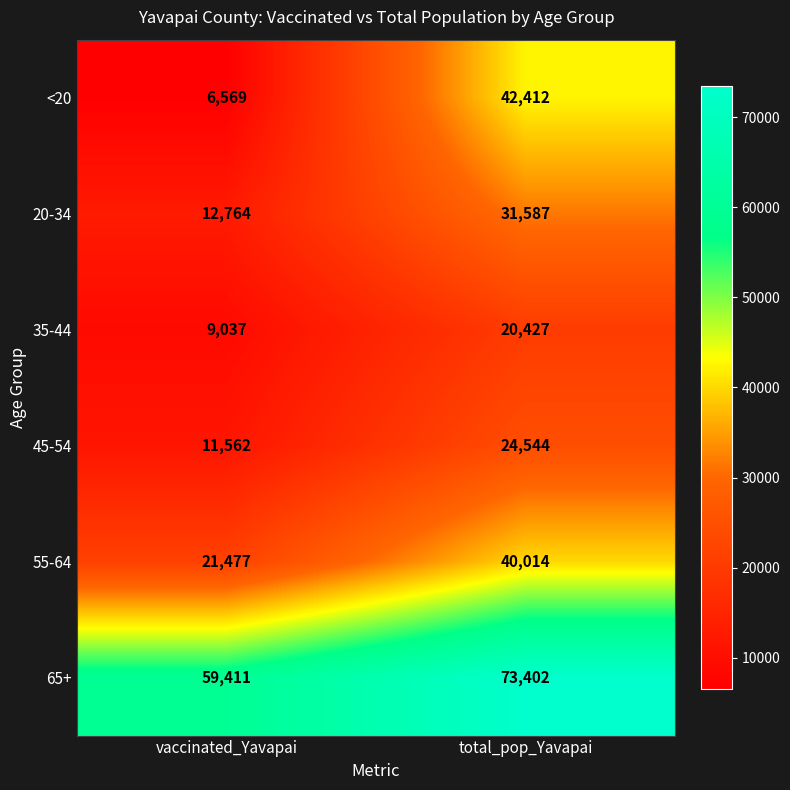

Which series changed the most between vaccinated_Yavapai and total_pop_Yavapai?

<20